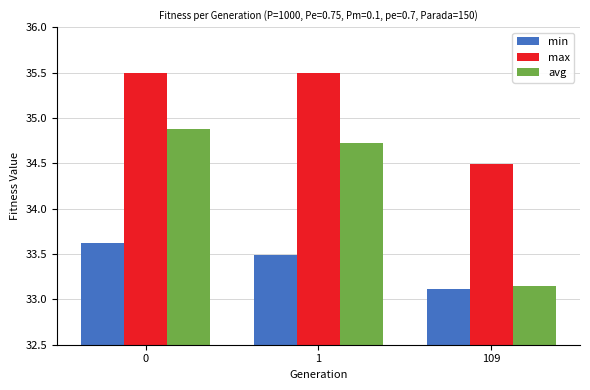

Which category has the lowest value across all series?

109